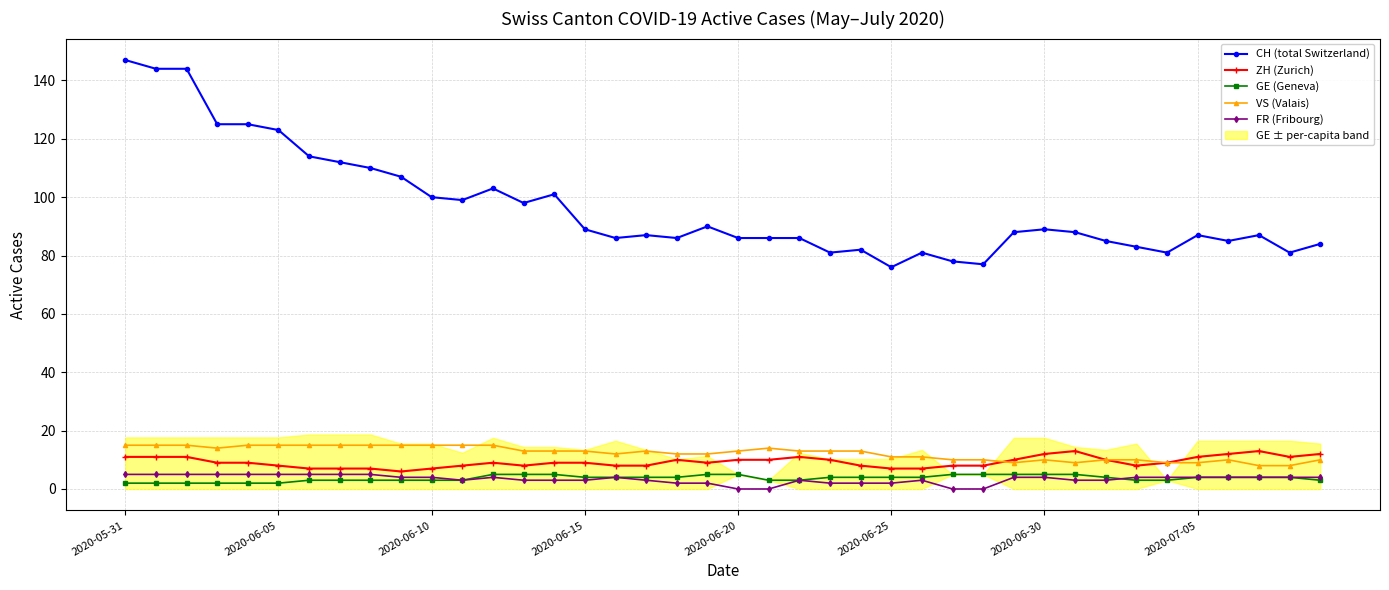

True or false: FR (Fribourg) has more than 1 points higher than both neighbors.

True